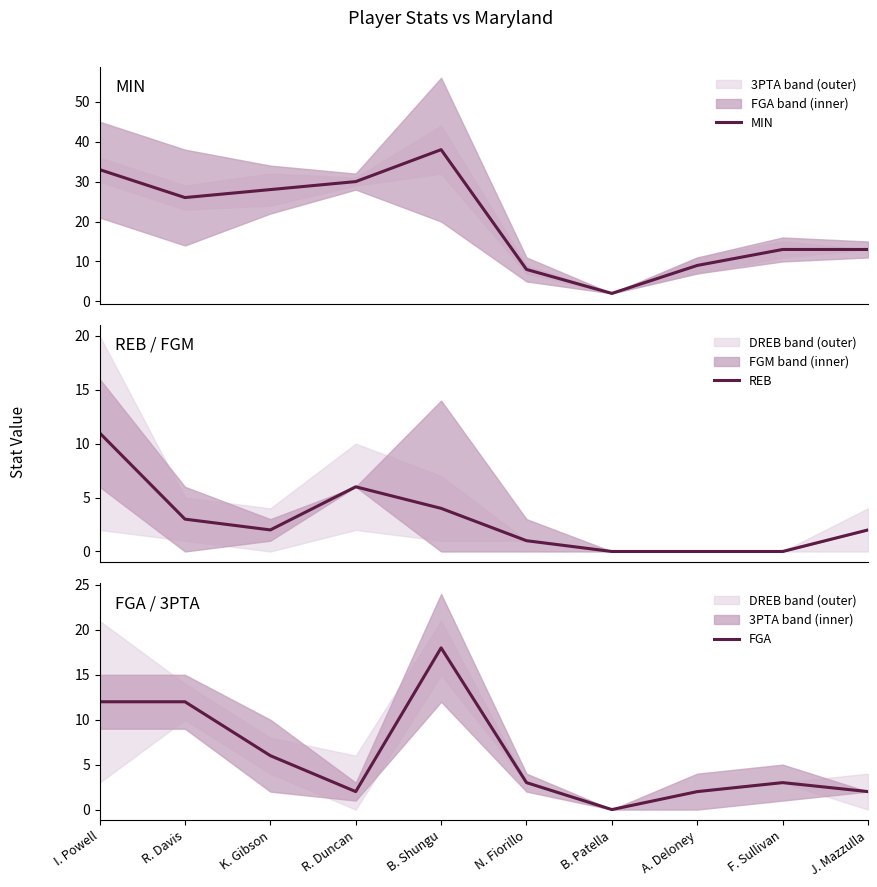

What is the total value across all series at A. Deloney?

11